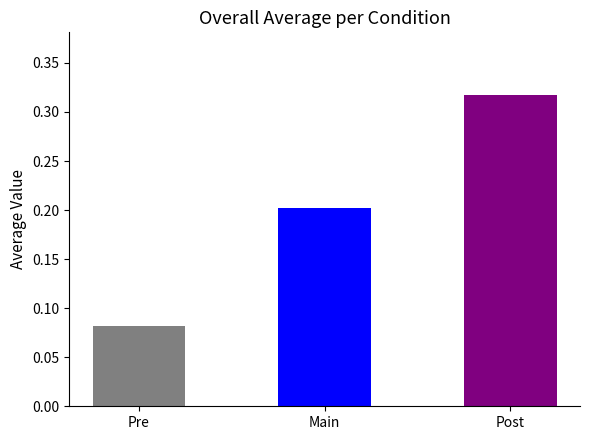

What is the label of the 2nd bar from the left?

Main